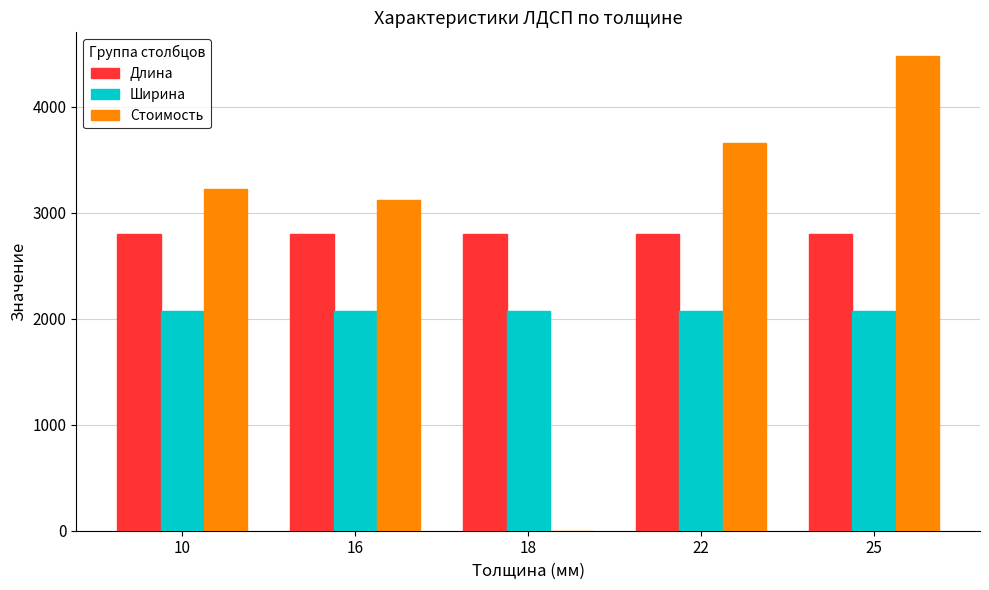

Read the Длина value at 16.

2800